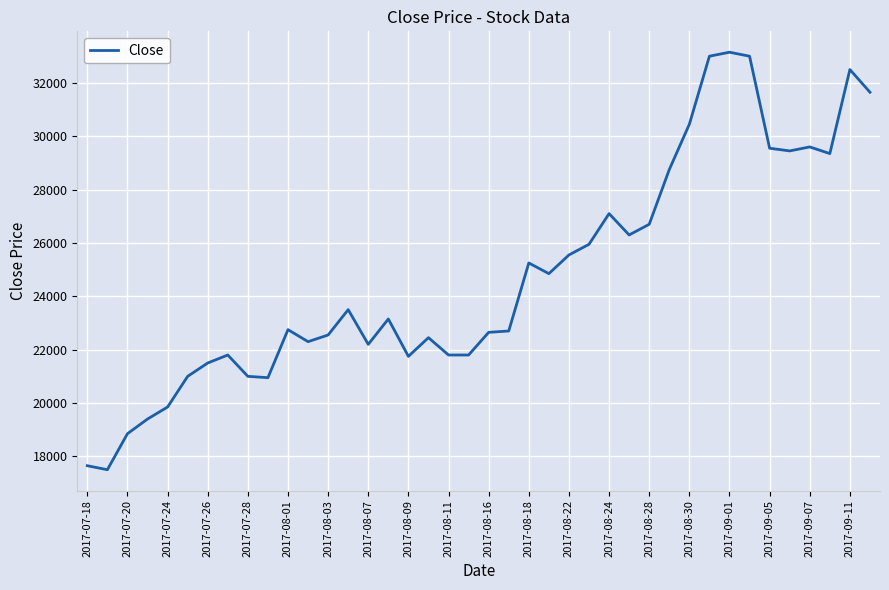

What is the greatest value displayed?

33150